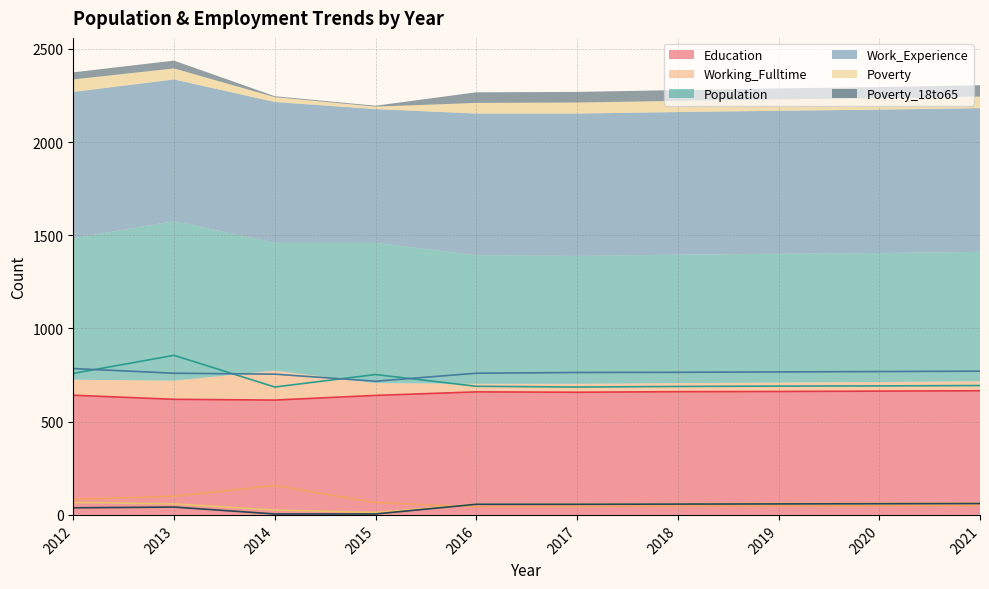

Where does the Working_Fulltime series first go above 51?

2012